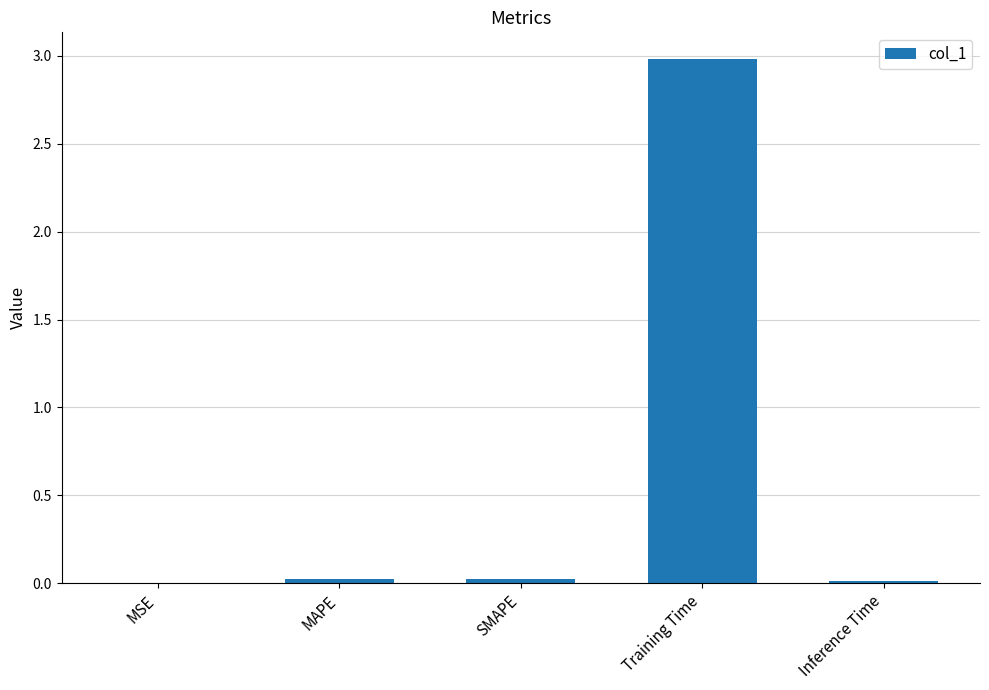

The value at Inference Time is 0.0. True or false?

True